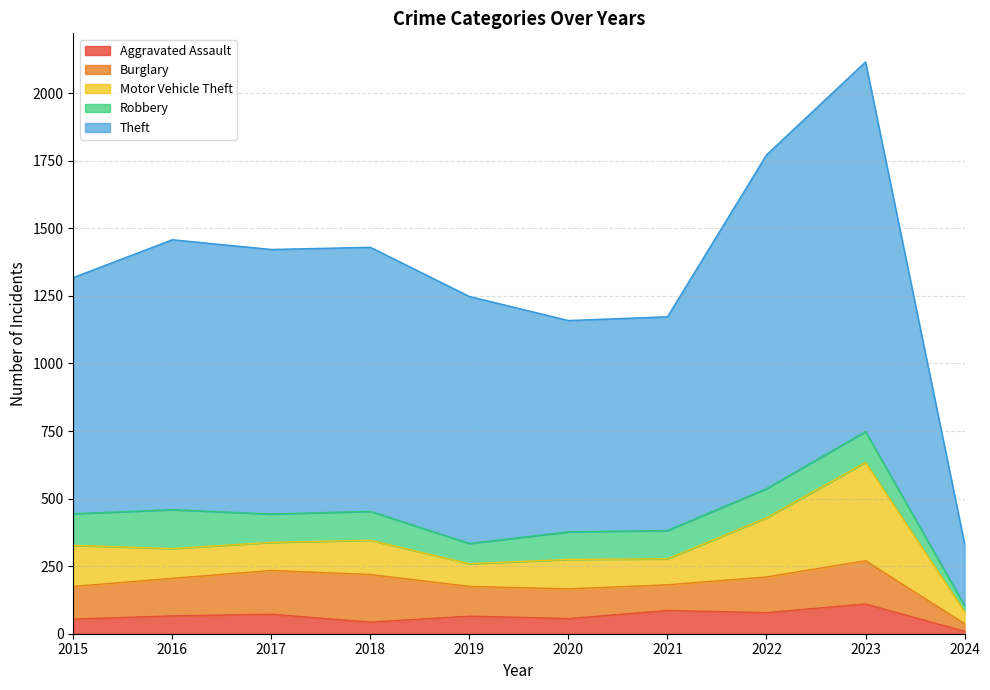

True or false: Robbery has a value of 193 at 2023.

False